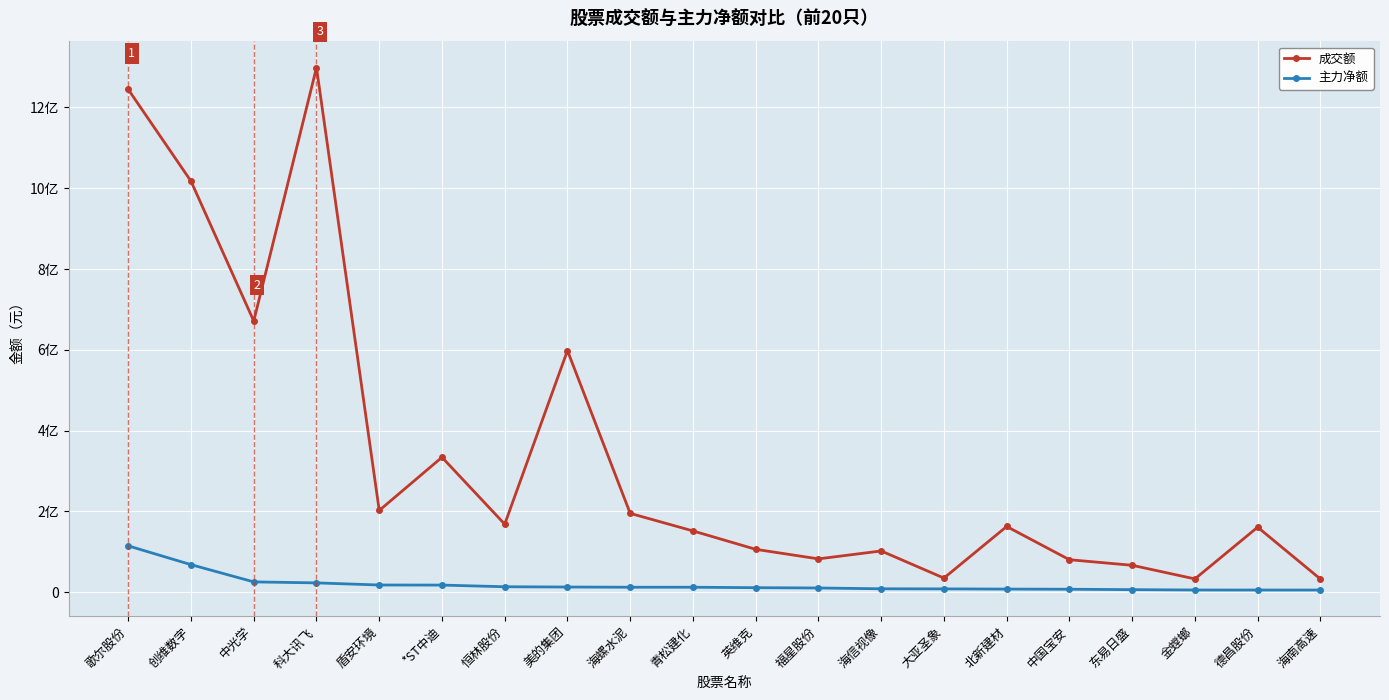

True or false: 主力净额 has a value of 5081396 at 德昌股份.

True